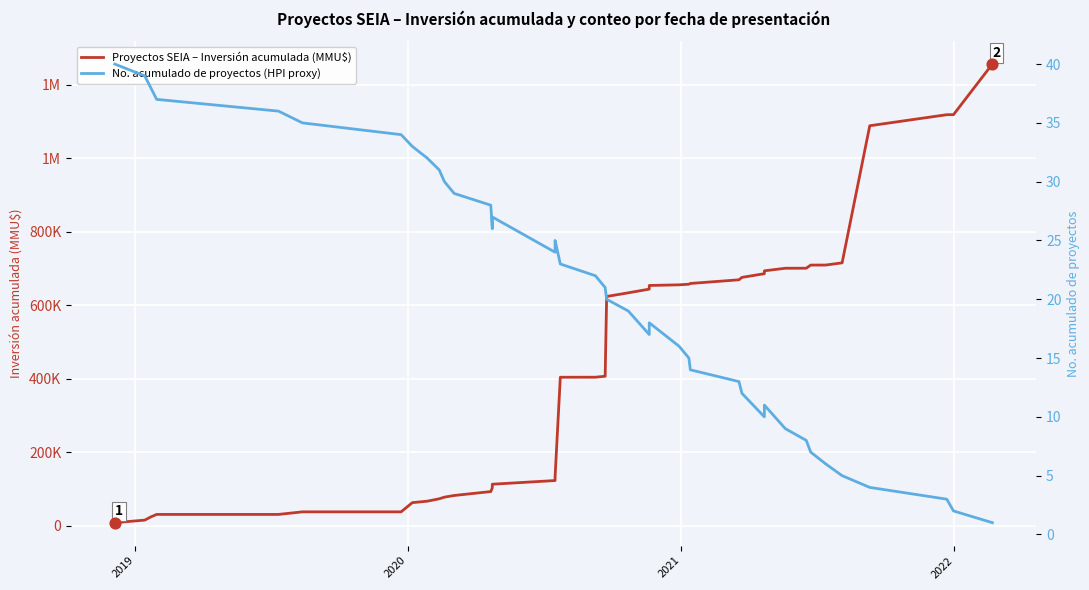

Is the value of No. acumulado de proyectos (HPI proxy) at 26 greater than the value of Proyectos SEIA – Inversión acumulada (MMU$) at 20?

No